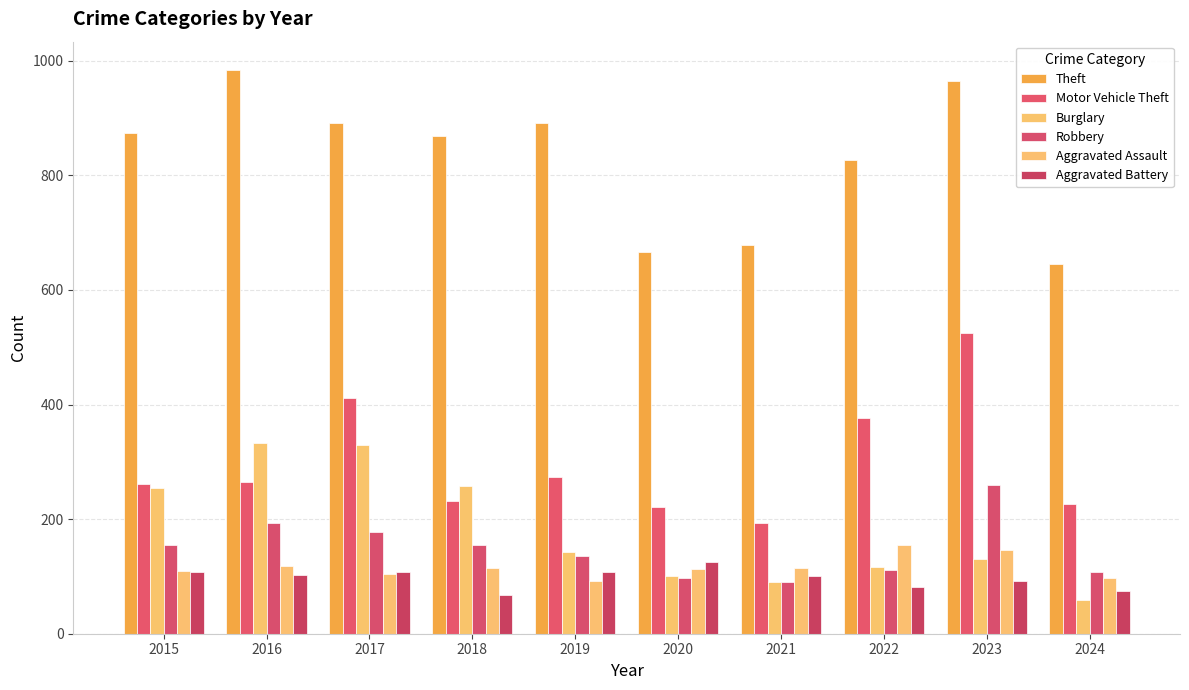

What is the minimum value for Burglary?

59